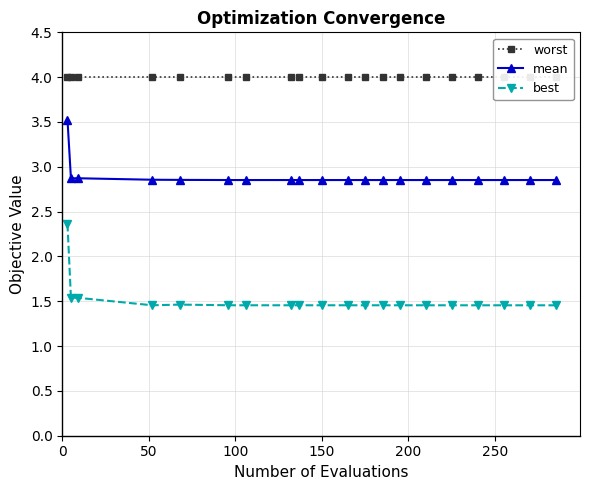

True or false: best has more than 0 interior local peaks.

True